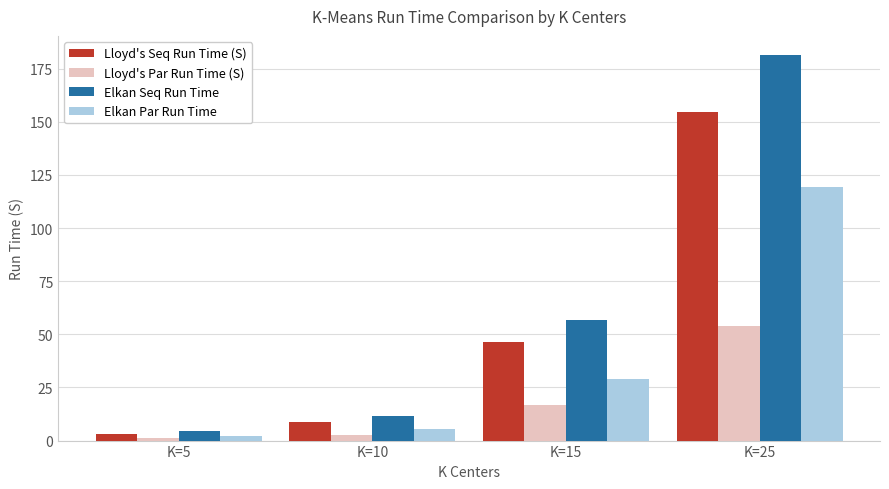

Which series has the largest range (max minus min)?

Elkan Seq Run Time